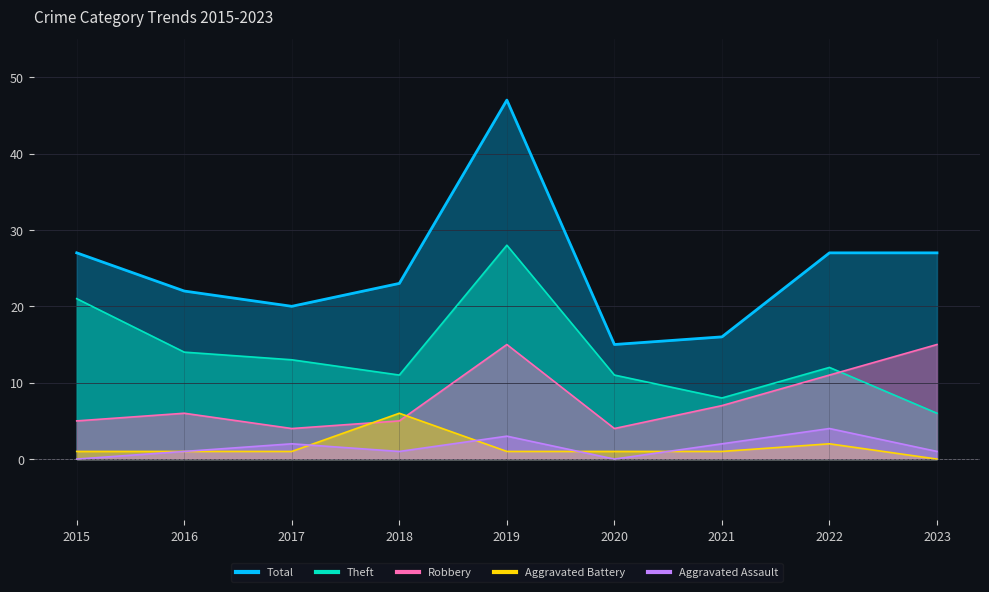

Rank the series by their maximum value, from lowest to highest.

Aggravated Assault, Aggravated Battery, Robbery, Theft, Total